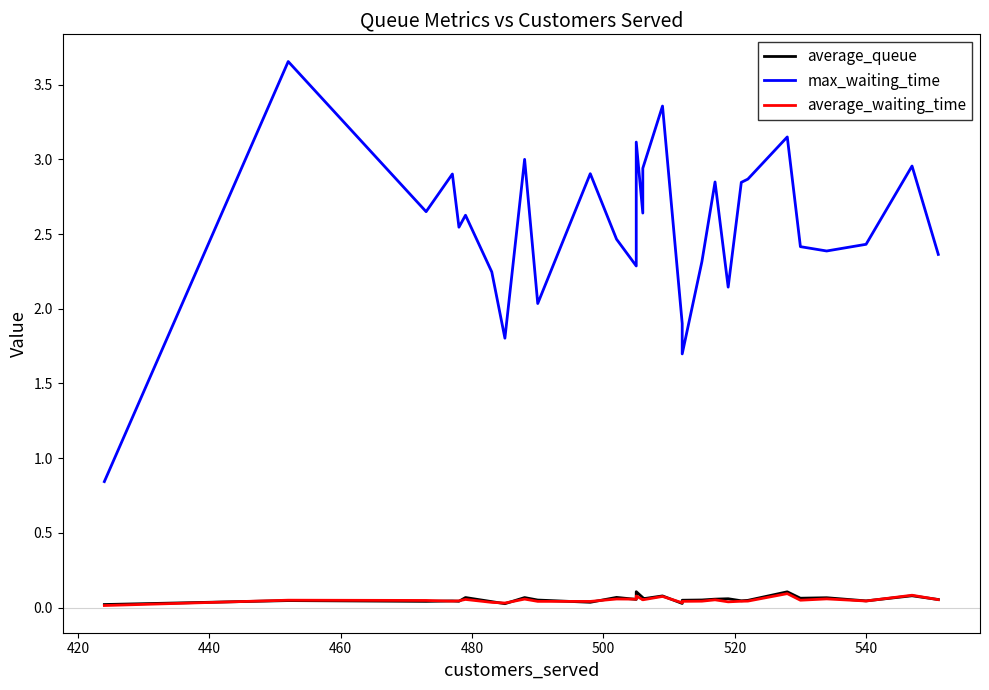

What are all the series names shown in the legend?

average_queue, max_waiting_time, average_waiting_time